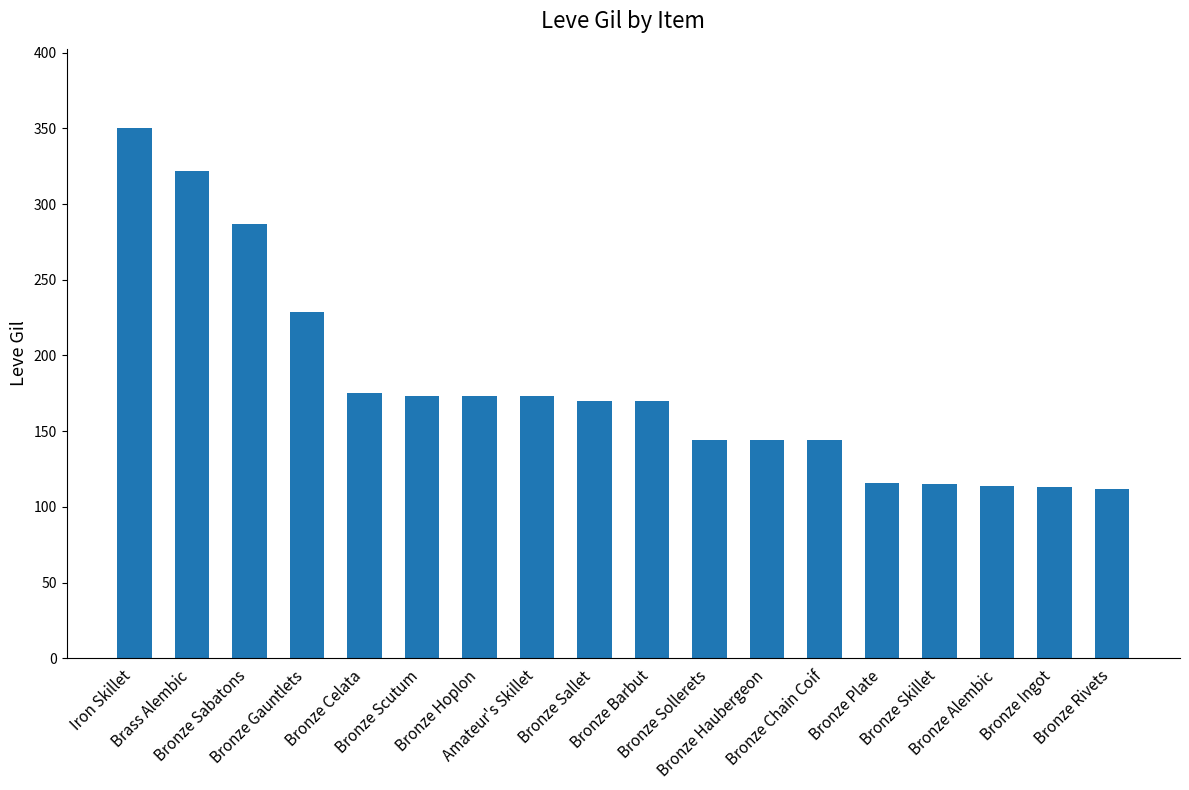

What is the average value?

179